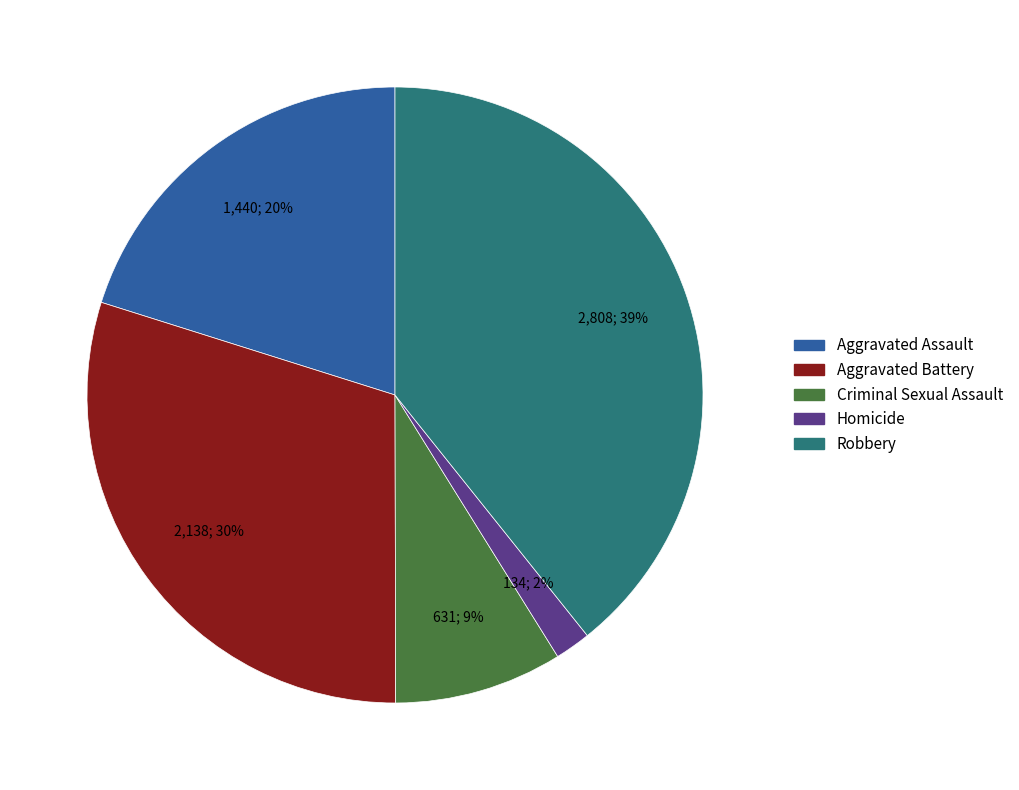

What percentage is the Robbery slice, to the nearest percent?

39%